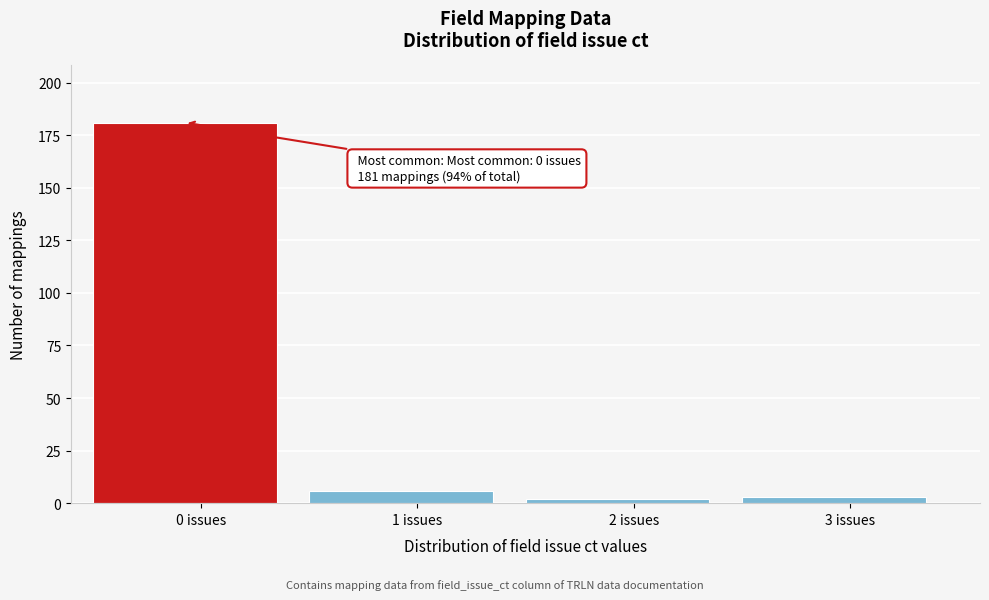

Reading left to right, list all the values displayed in this chart.

0 issues=181	1 issues=6	2 issues=2	3 issues=3